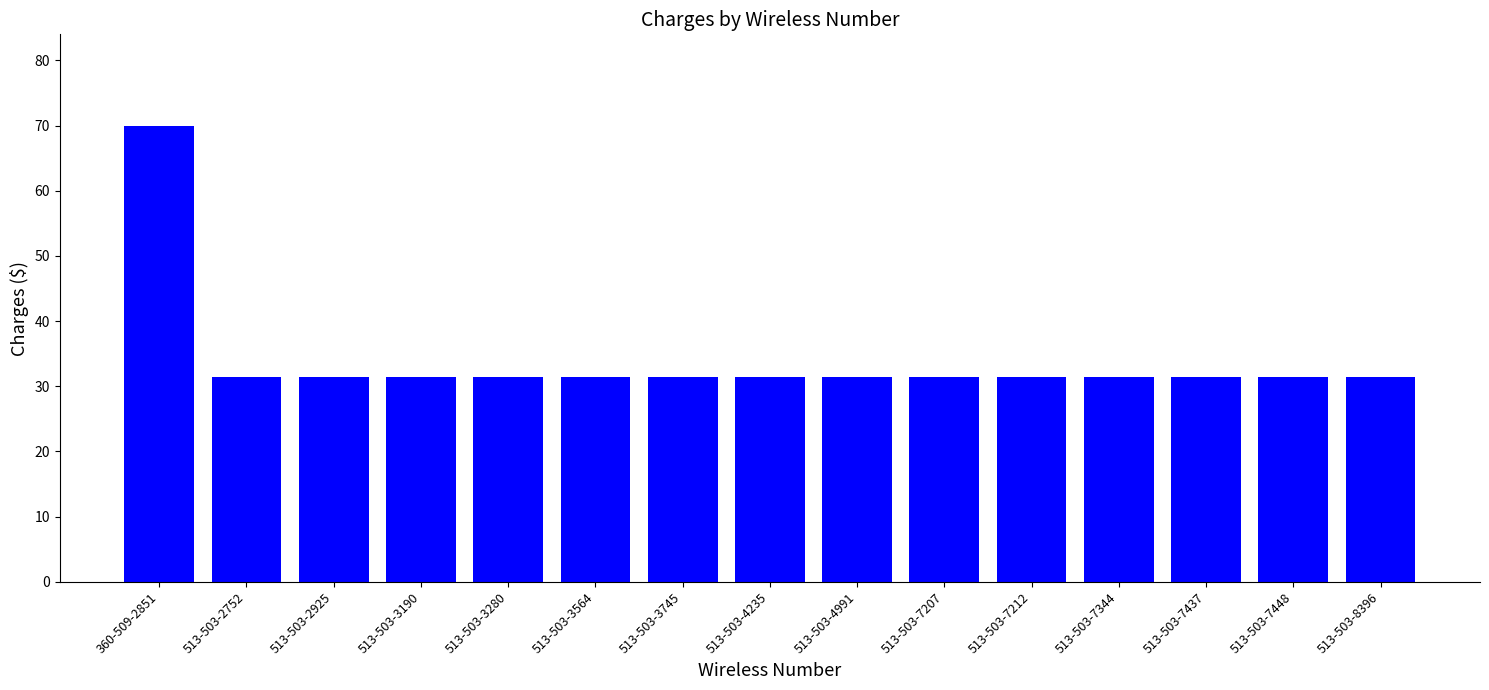

What is the maximum value shown in the chart?

70.0